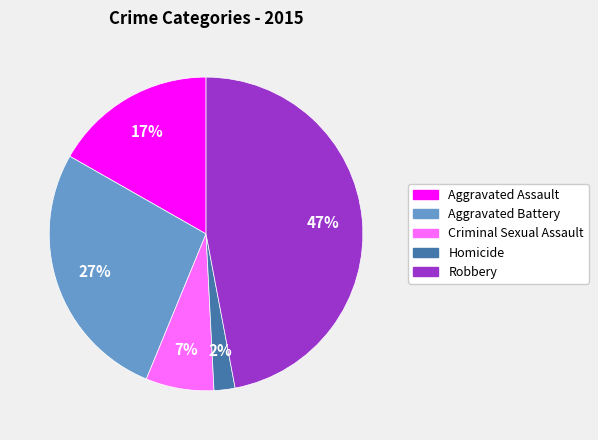

Which has a higher value, Homicide or Robbery?

Robbery